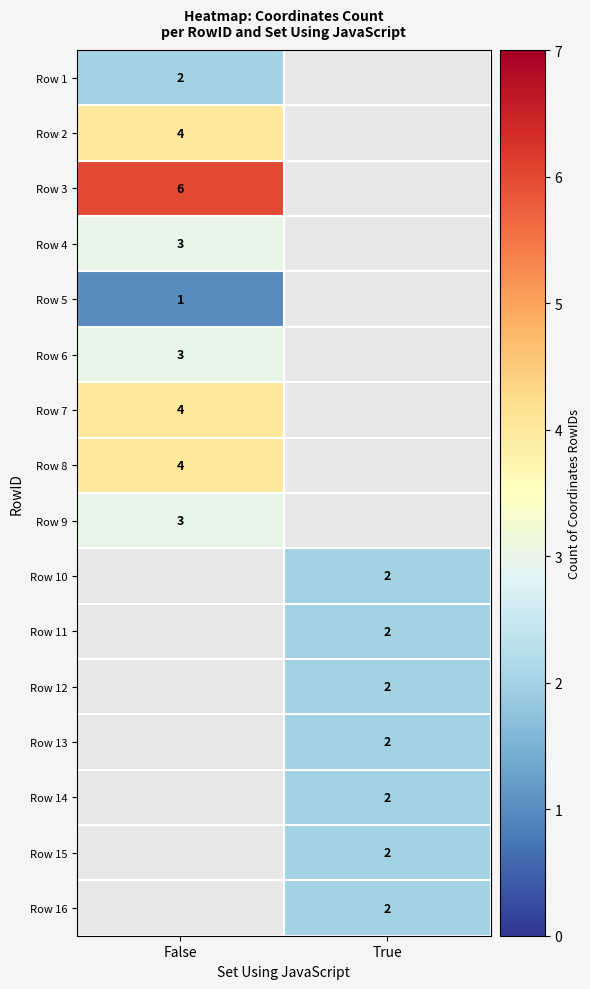

Is the value of Row 10 at True greater than the value of Row 8 at False?

No